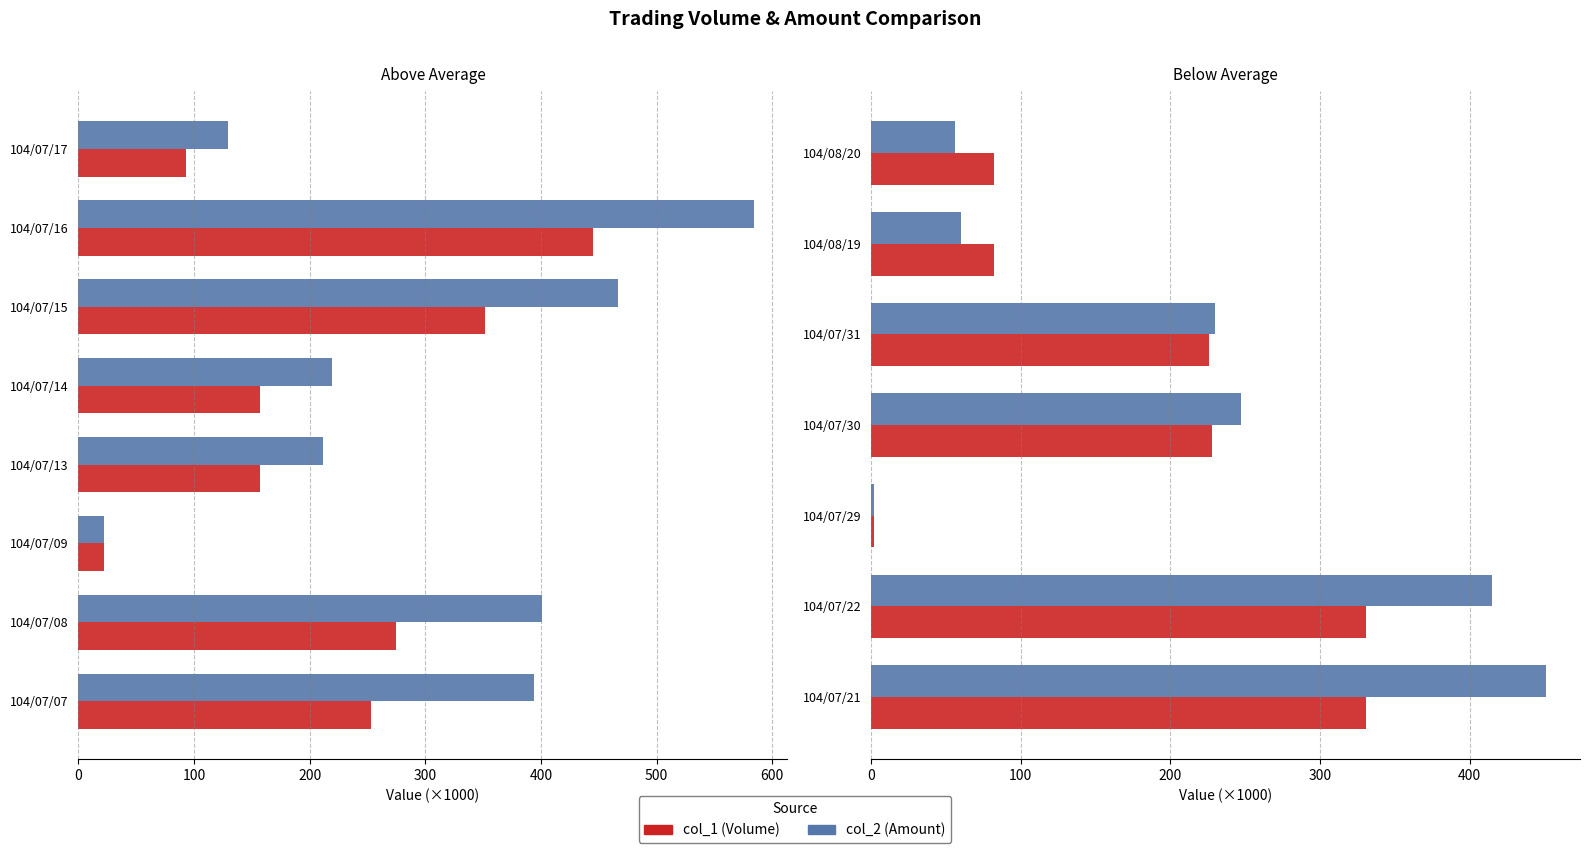

Rank the series by their average value, from lowest to highest.

col_1 (Volume), col_2 (Amount)